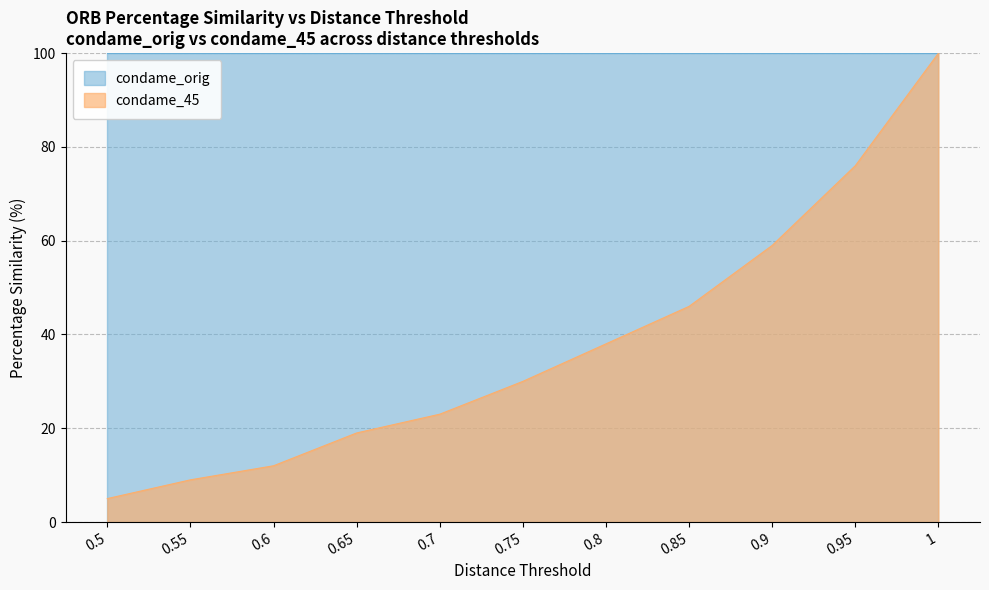

The value at 0.6 is 12. True or false?

True